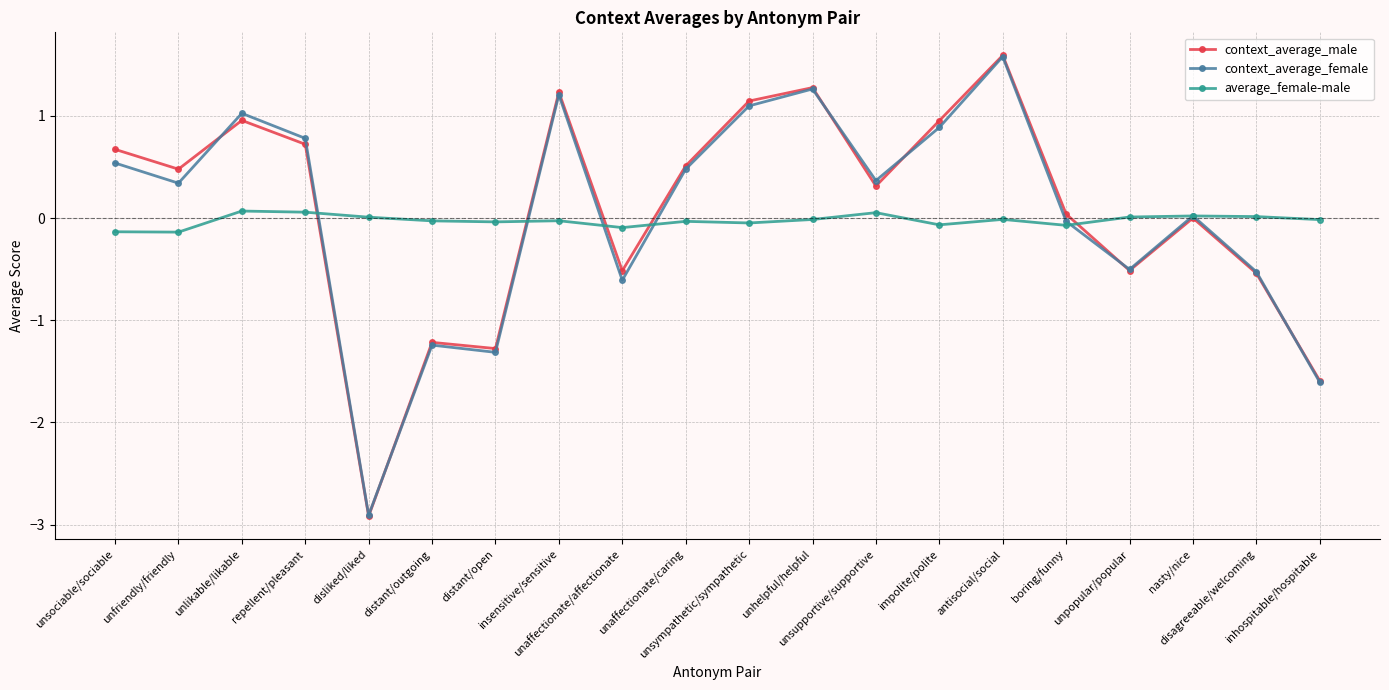

True or false: context_average_male has a value of -0.5 at disagreeable/welcoming.

True